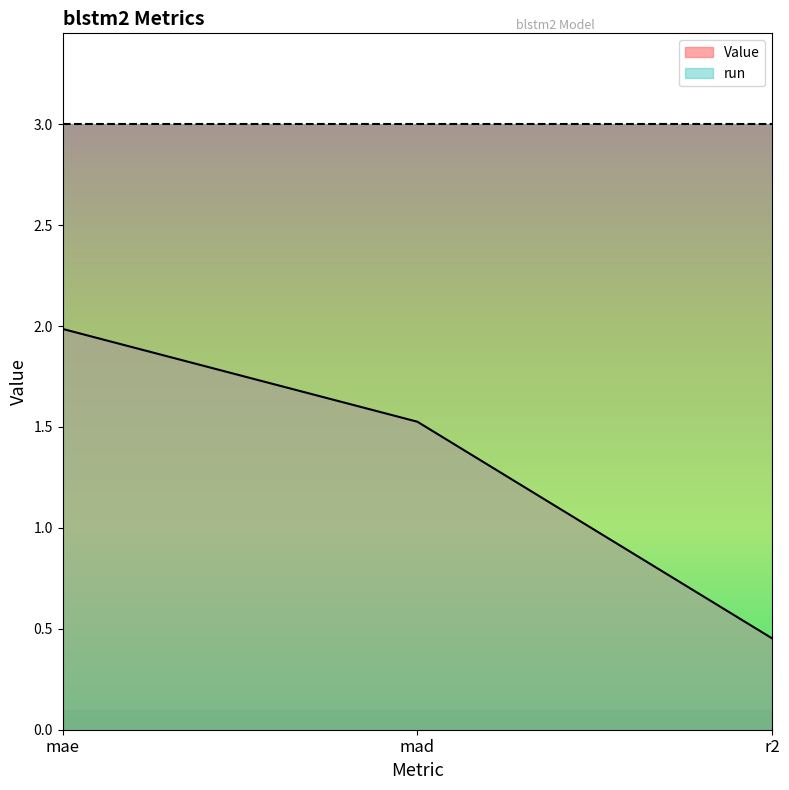

What is the change in value from mae to r2?

-1.5